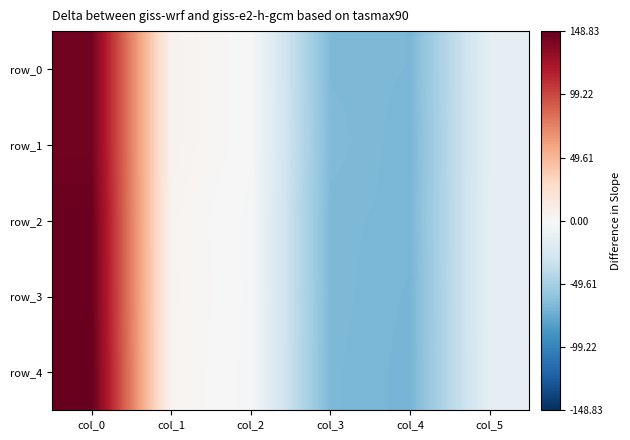

Between col_3 and col_5, which series saw the biggest shift?

row_2